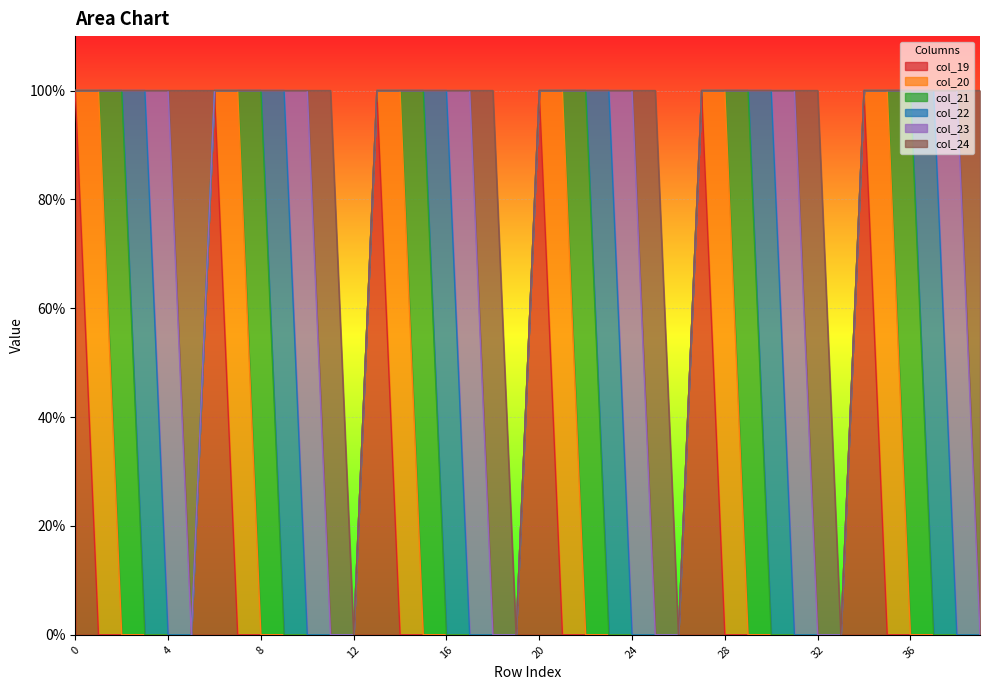

How many series are shown in this chart?

6